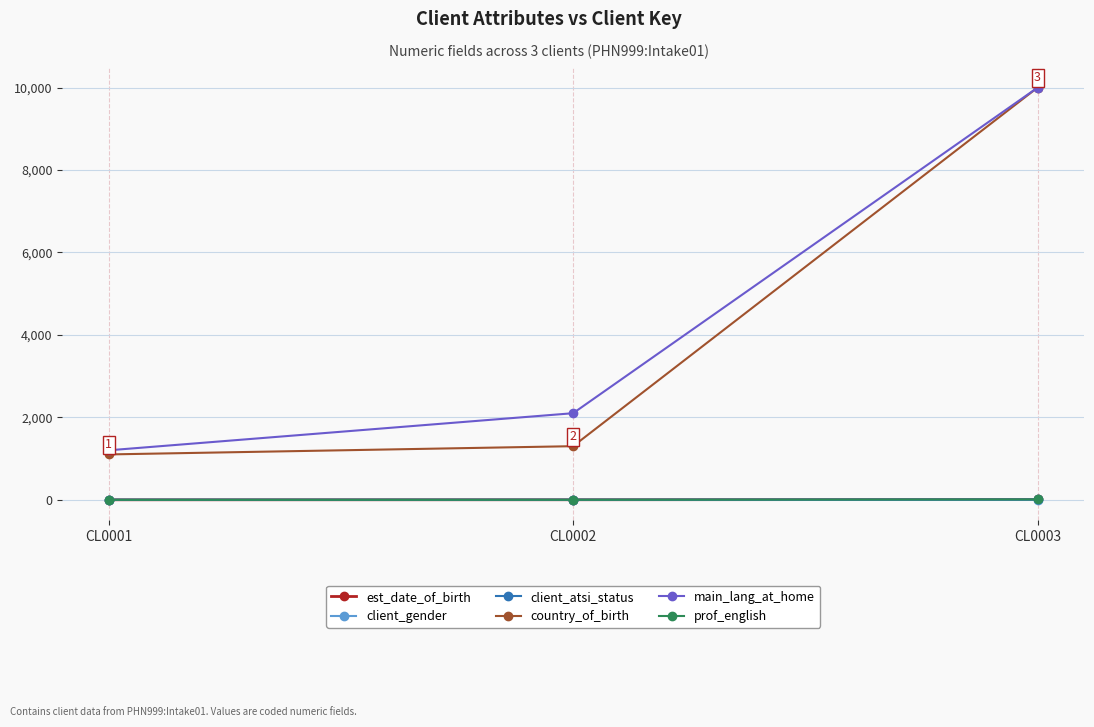

At which label is main_lang_at_home closest to 5600?

CL0002